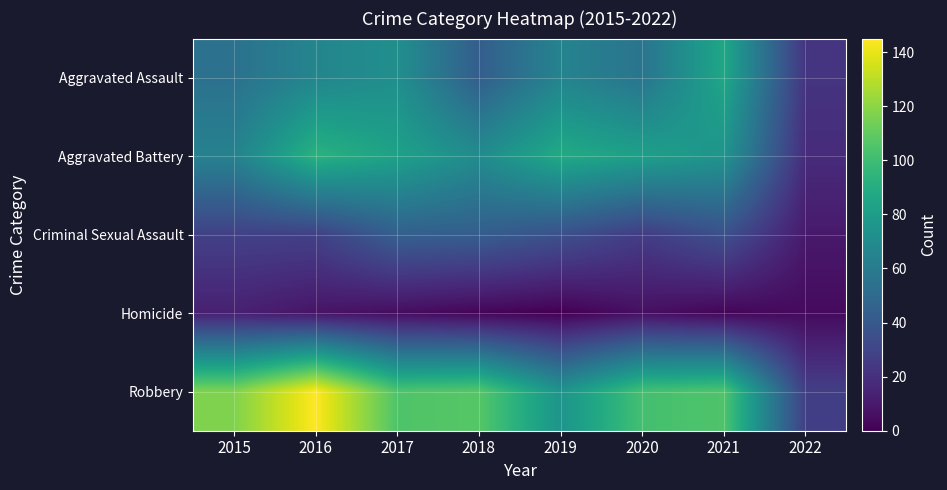

Between 2016 and 2020, which series saw the biggest shift?

Robbery